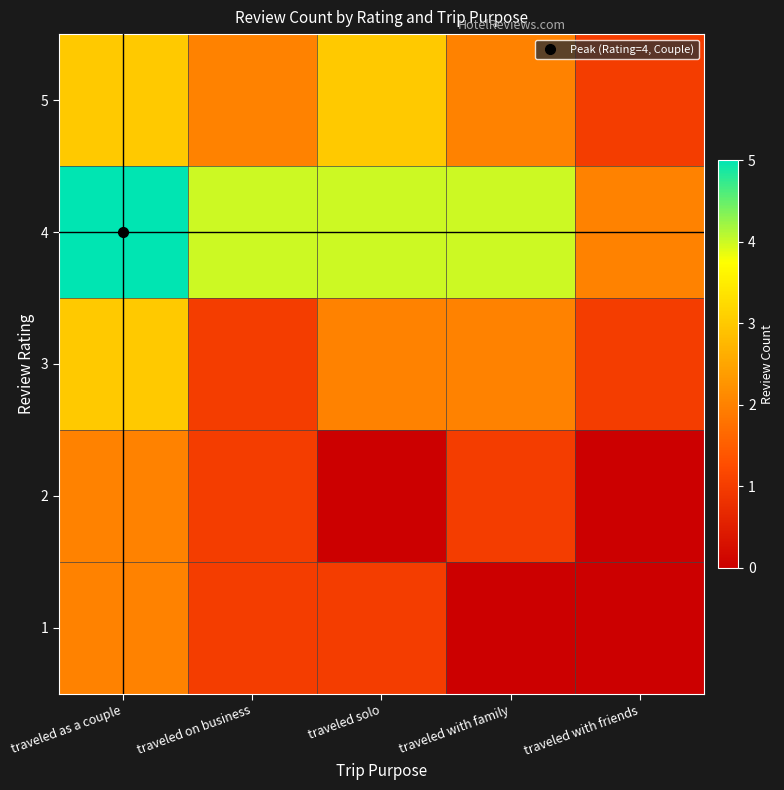

Between traveled as a couple and traveled on business, which series saw the biggest shift?

3